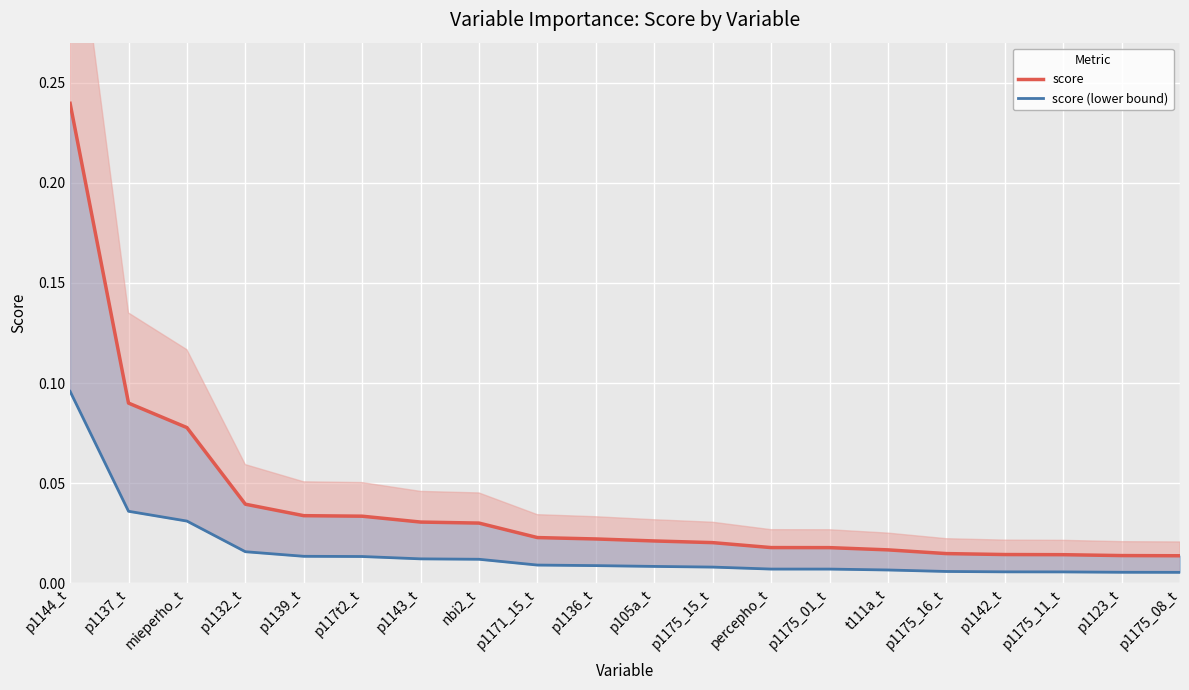

Which has a higher value, p1132_t or p1139_t?

p1132_t